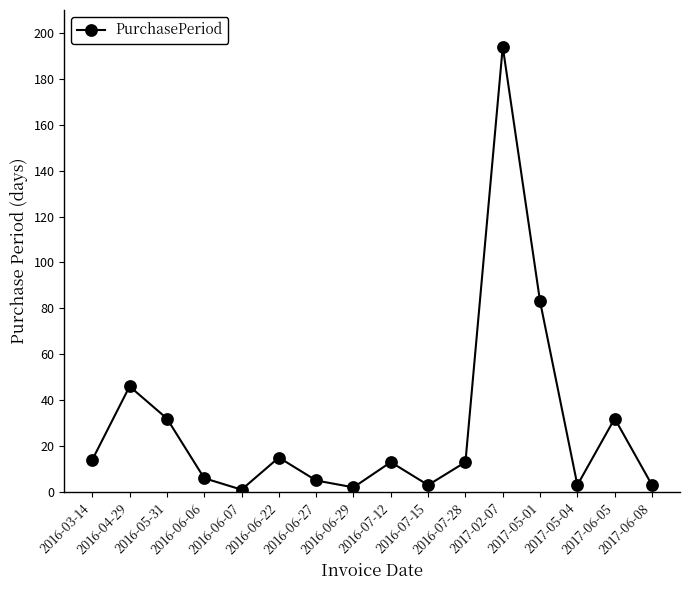

Reading right to left, transcribe all the data shown in this chart.

2017-06-08=3	2017-06-05=32	2017-05-04=3	2017-05-01=83	2017-02-07=194	2016-07-28=13	2016-07-15=3	2016-07-12=13	2016-06-29=2	2016-06-27=5	2016-06-22=15	2016-06-07=1	2016-06-06=6	2016-05-31=32	2016-04-29=46	2016-03-14=14